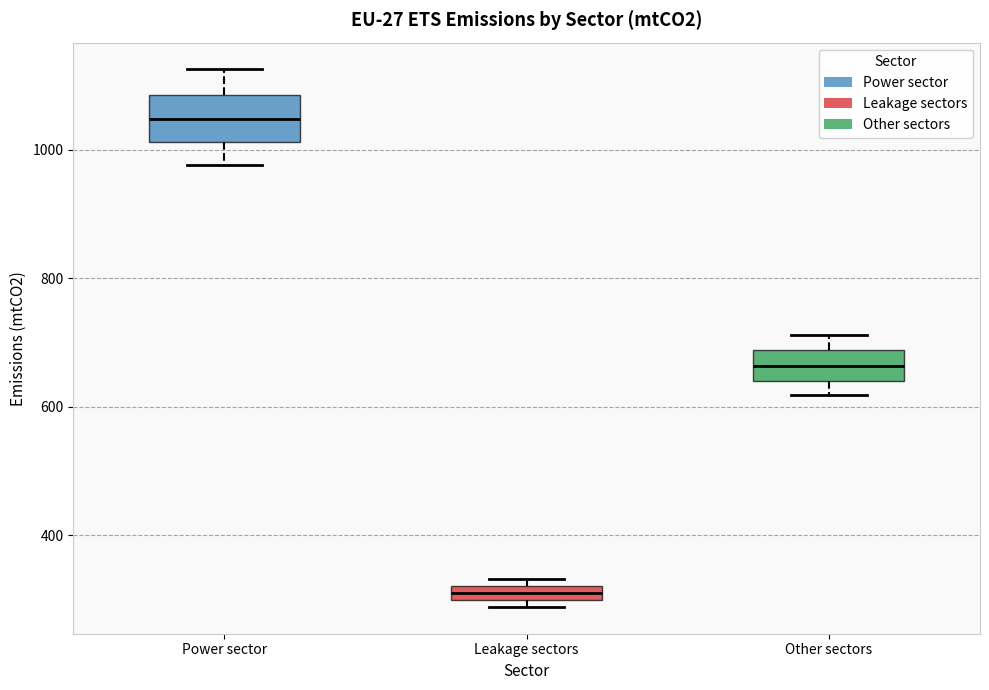

Where is the upper edge of the box for Leakage sectors on the y-axis? The values are not printed on the chart, so give them approximately, as read against the axis.

320